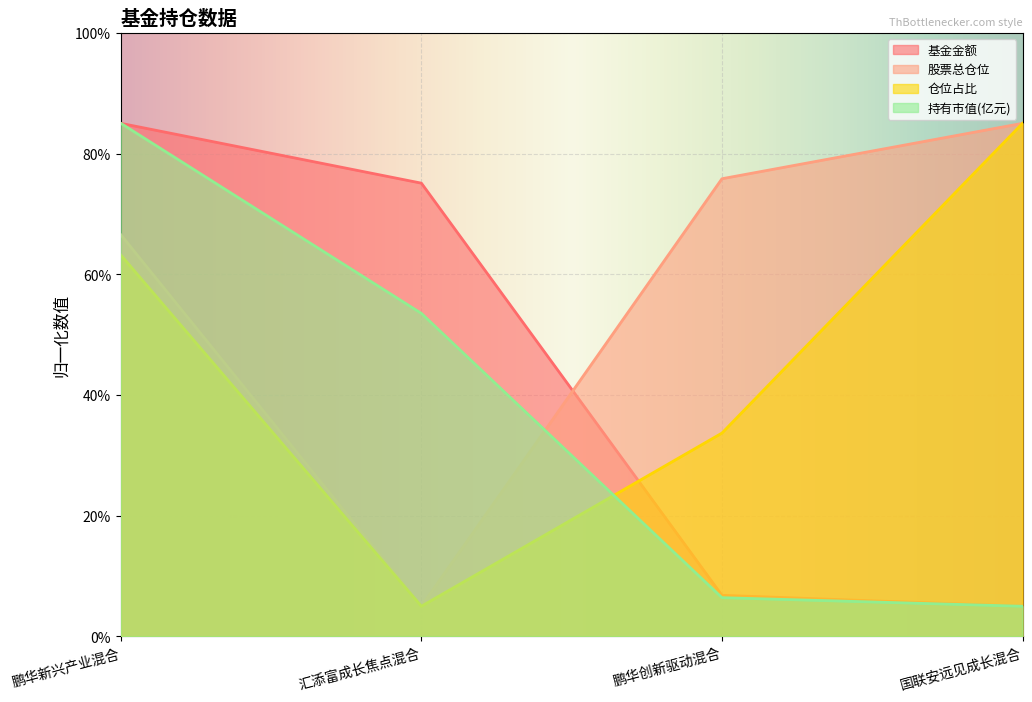

What is the sum of all 仓位占比 values?

186.9